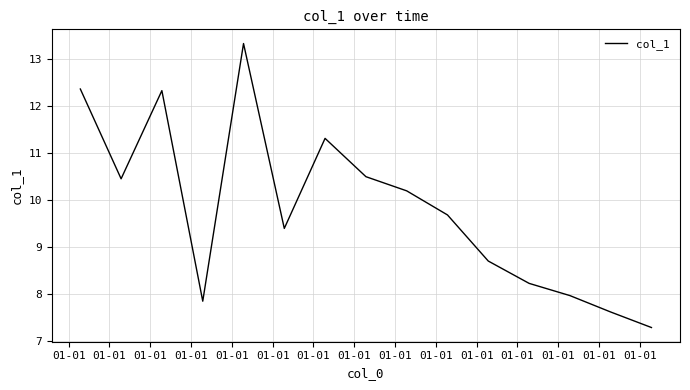

What is the difference between the maximum and minimum values?

6.0